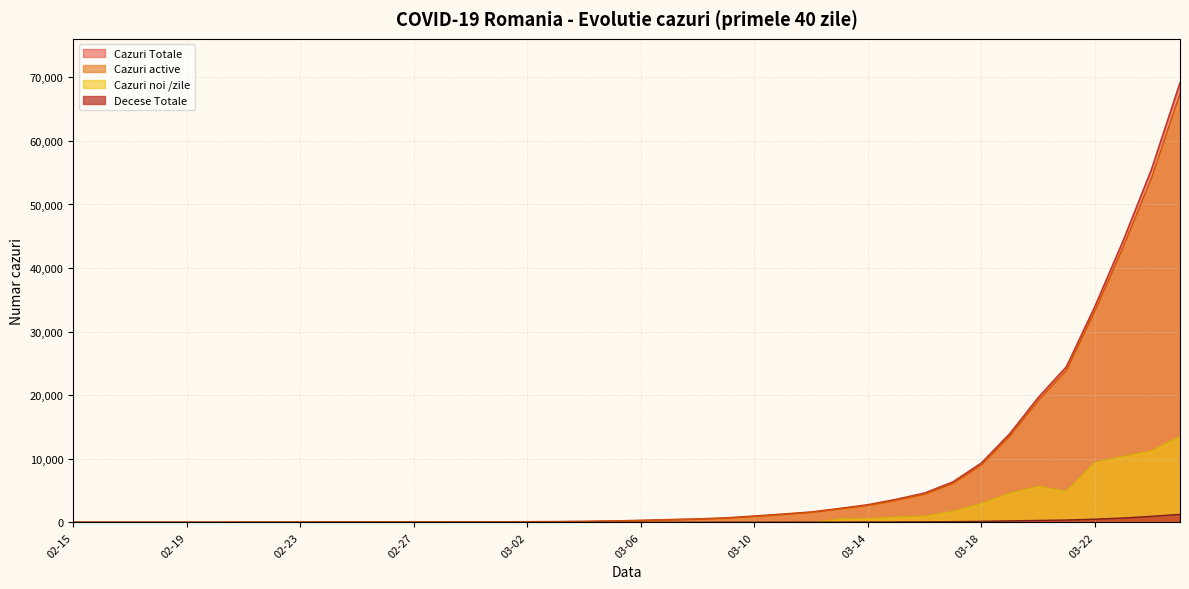

Which series has the largest range (max minus min)?

Cazuri Totale